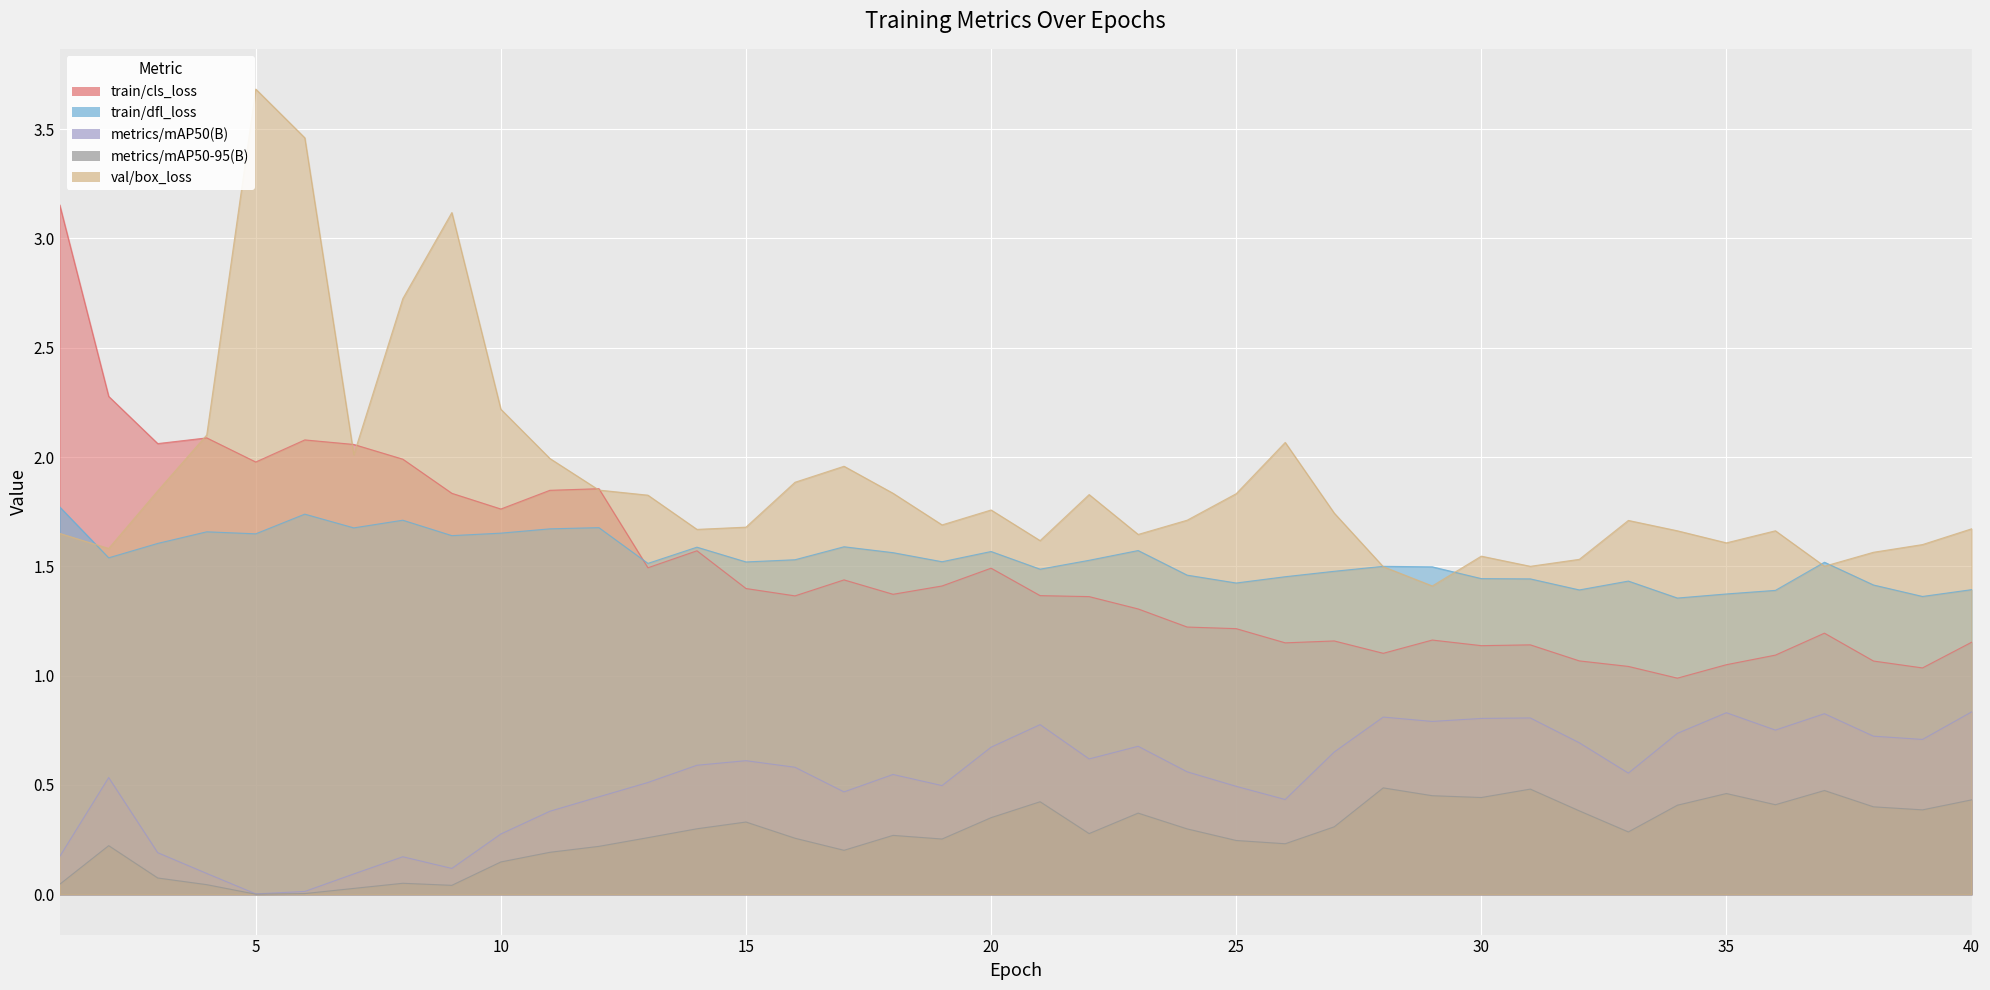

At which label does train/cls_loss first exceed 1?

1